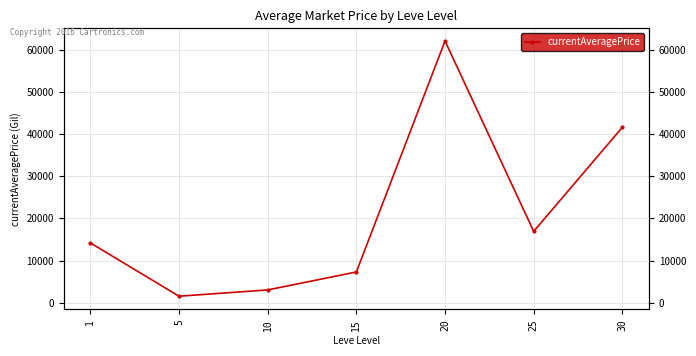

Count the number of data series in this chart.

1